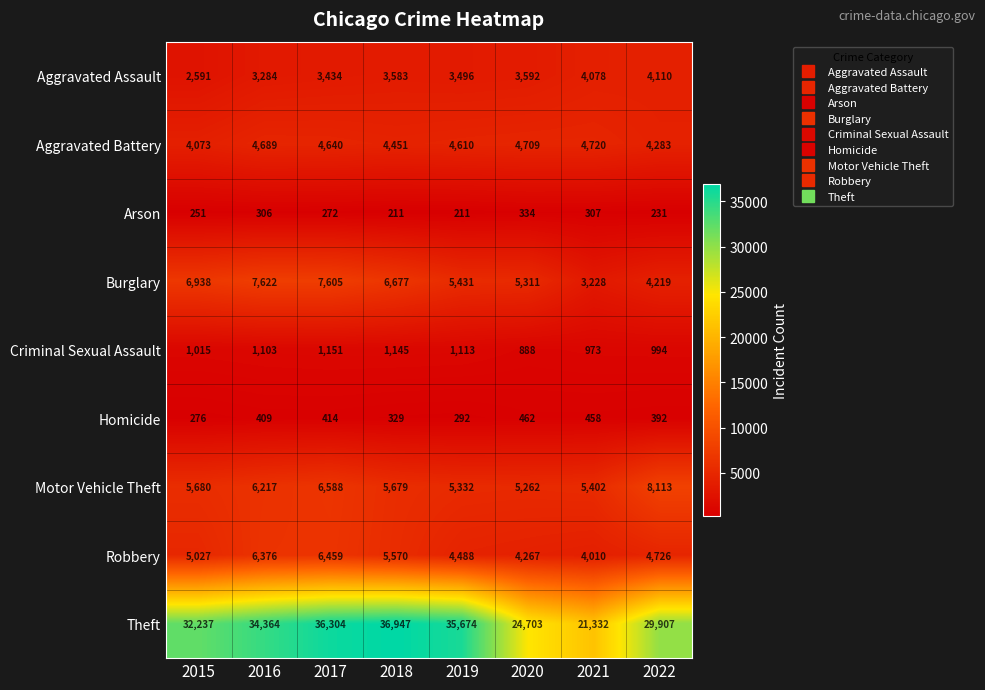

What is the sum of the Aggravated Assault values at 2019 and 2016?

6780